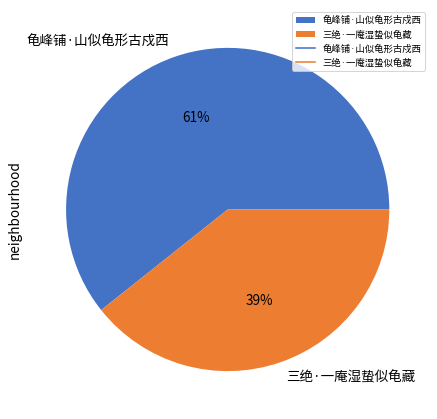

Do 三绝·一庵湿蛰似龟藏 and 龟峰铺·山似龟形古戍西 together represent more than half of the pie?

Yes